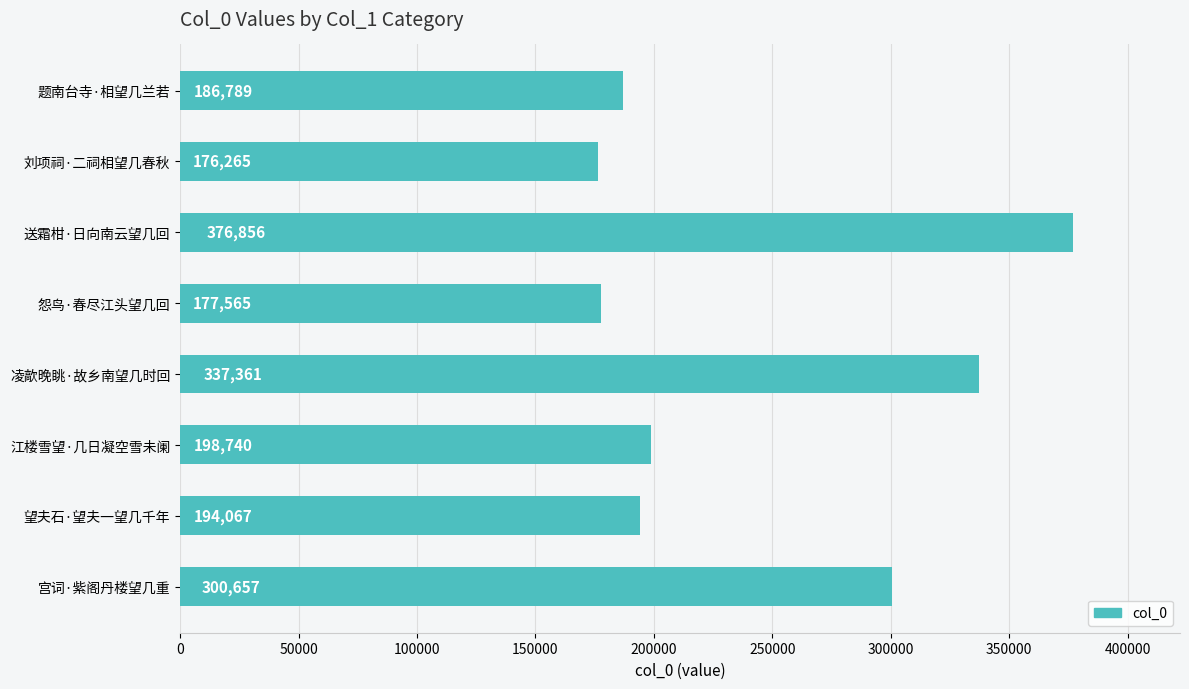

What is the difference between the maximum and minimum values?

200591